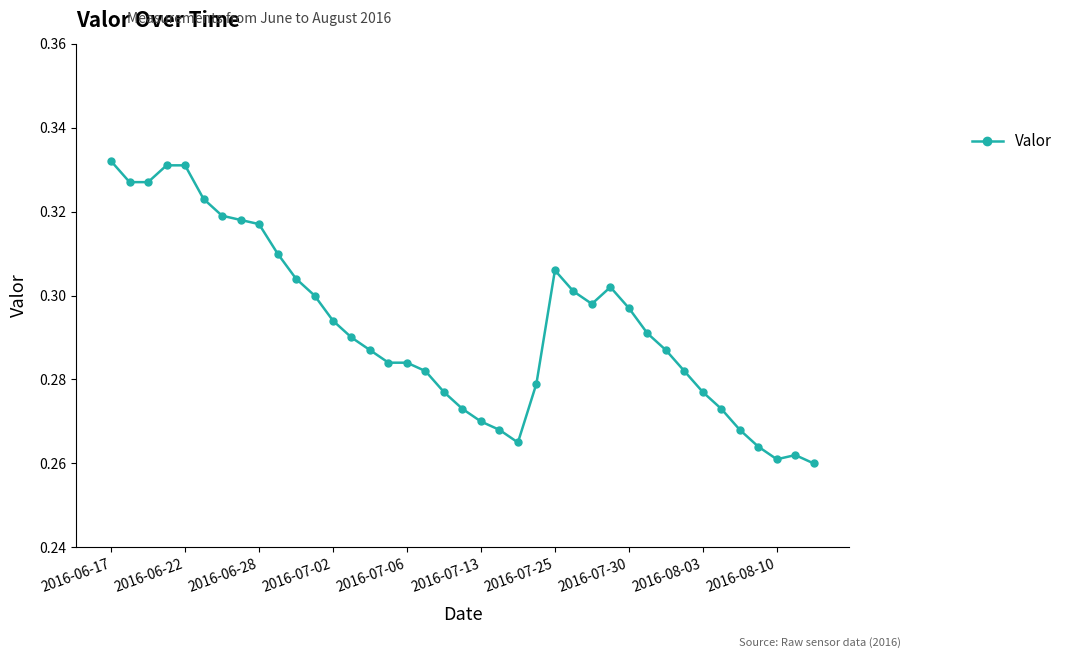

How many categories are shown in the chart?

39